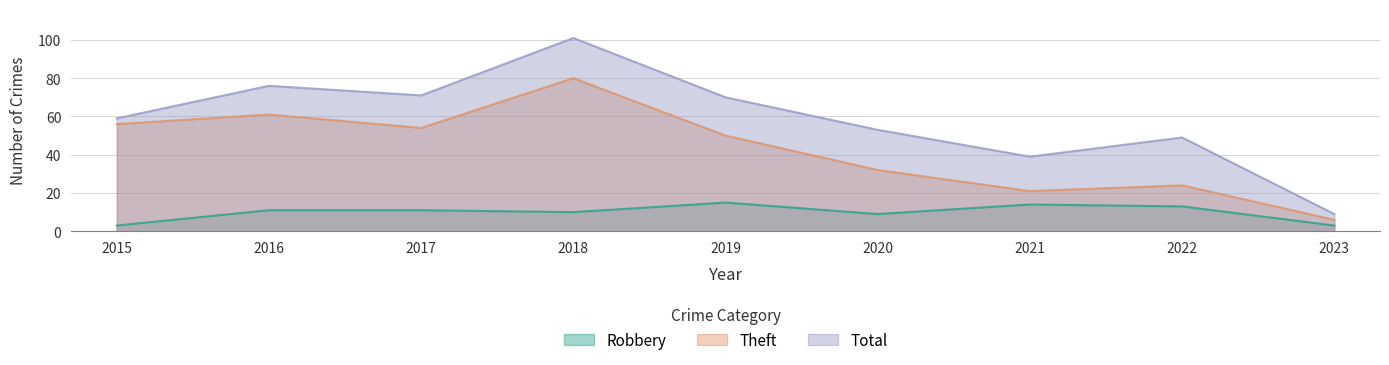

What is the average value of the Total series?

59